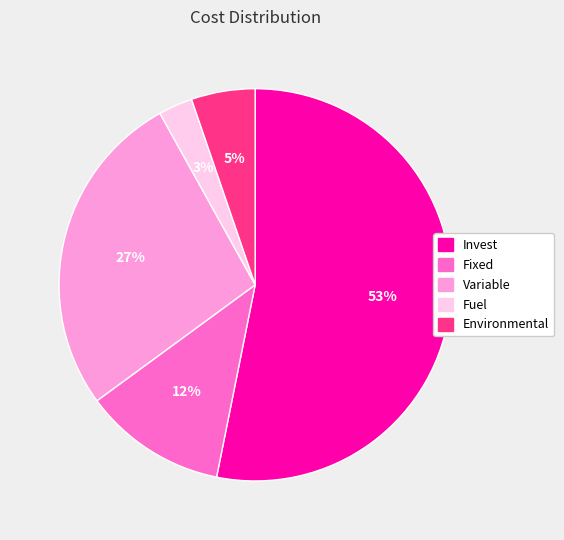

What is the largest slice in the pie chart?

Invest